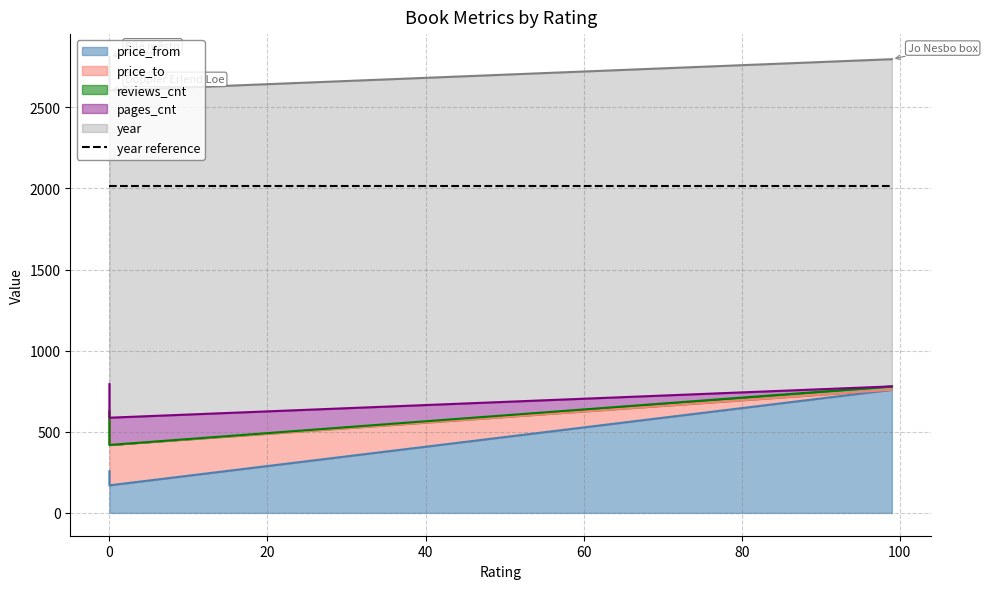

Reading left to right, list all the values displayed in this chart.

price_from: 759	257	170
price_to: 1	369	249
reviews_cnt: 20	0	0
pages_cnt: 0	168	168
year: 2017	2017	2017